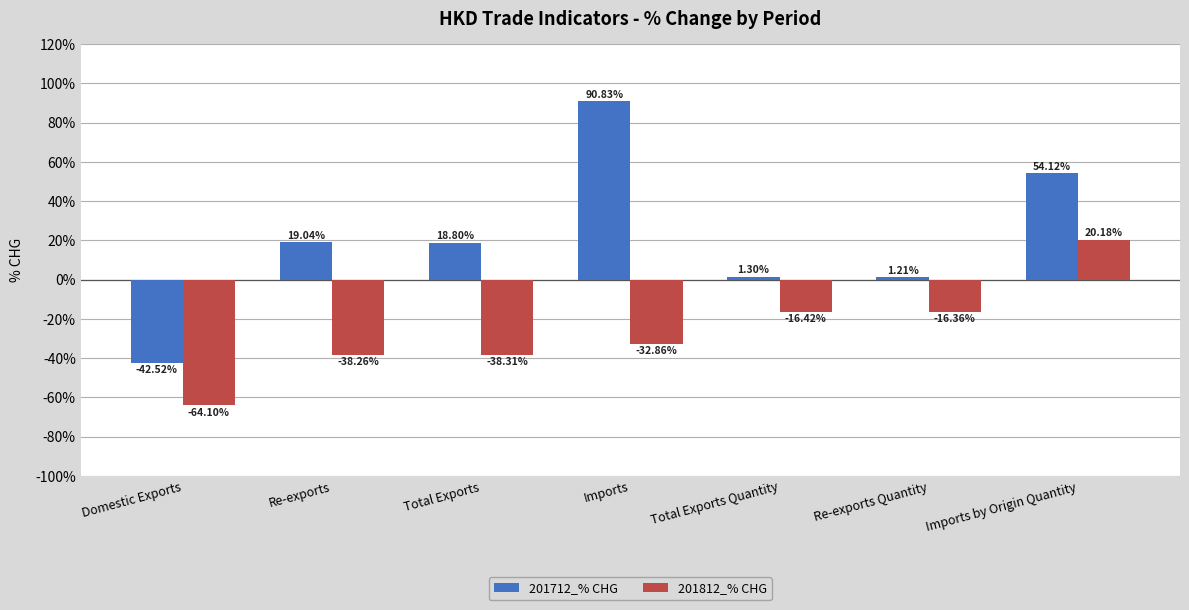

List the series in order of their peak value, lowest first.

201812_% CHG, 201712_% CHG